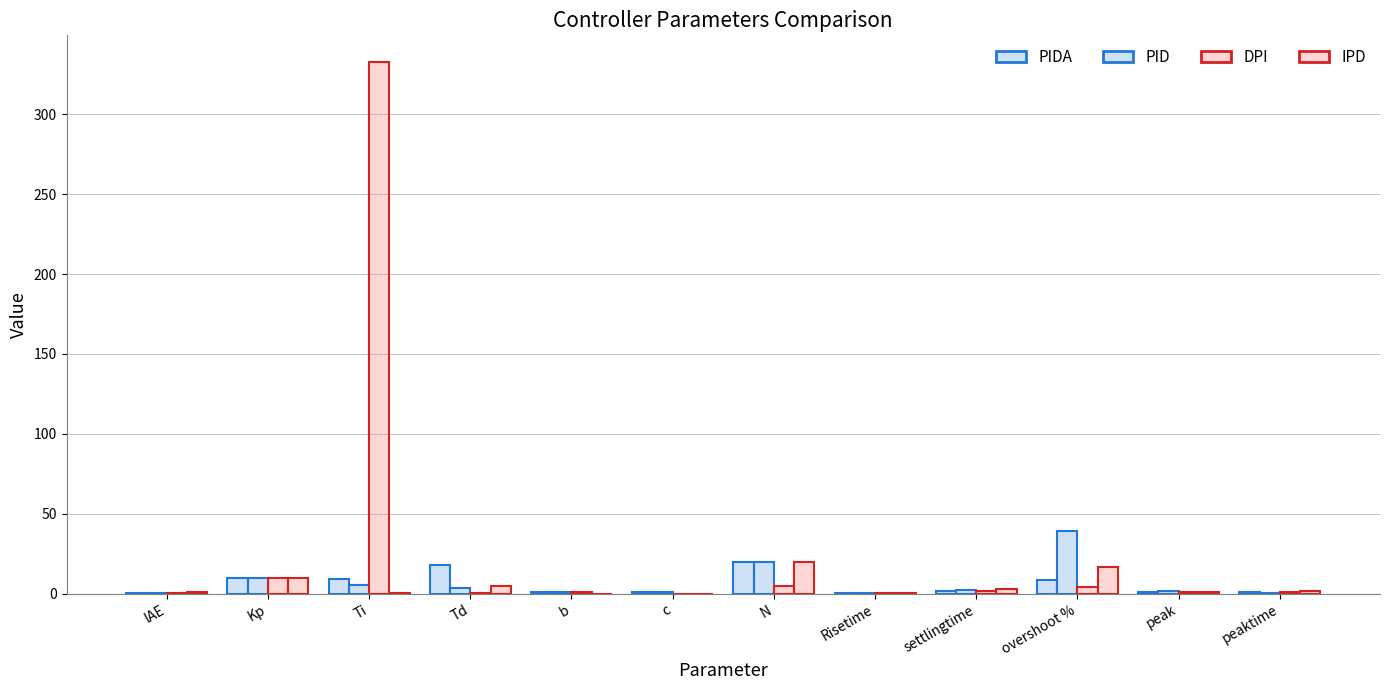

Count the number of categories in the chart.

12